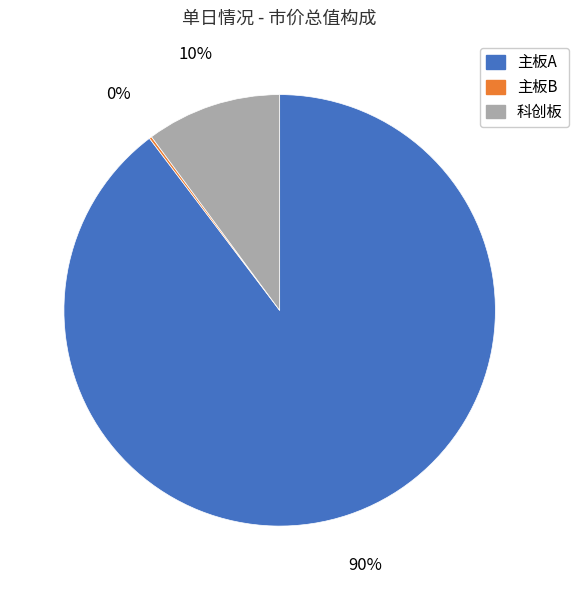

Which category has the biggest portion of the pie?

主板A